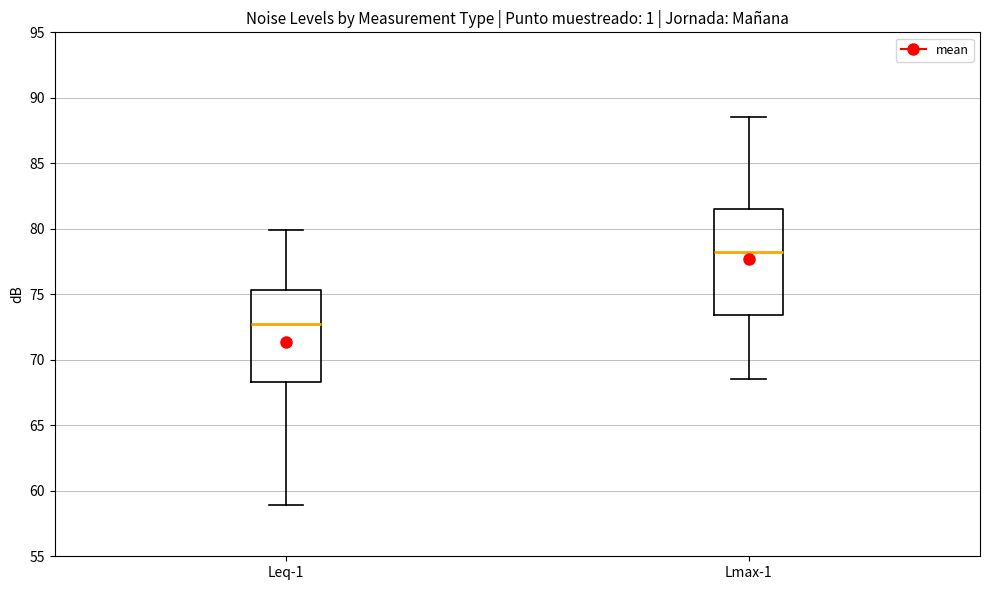

Where does the lower whisker of the box for Lmax-1 end on the y-axis? The values are not printed on the chart, so give them approximately, as read against the axis.

68.5